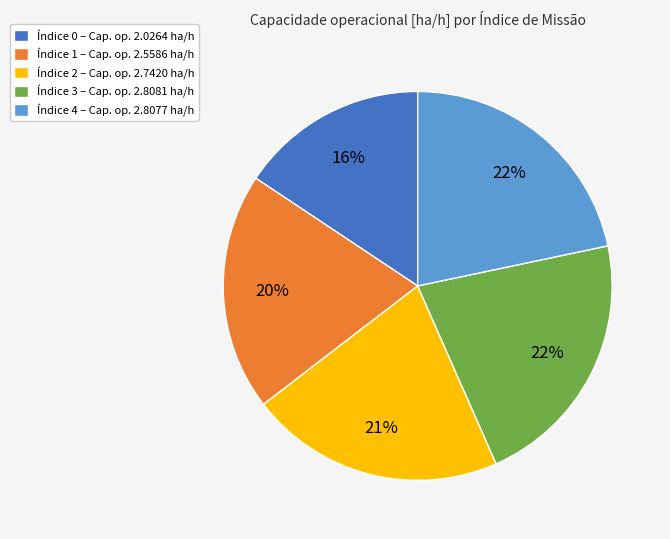

Is it true that Índice 4 – Cap. op. 2.8077 ha/h is 12% of the pie?

False